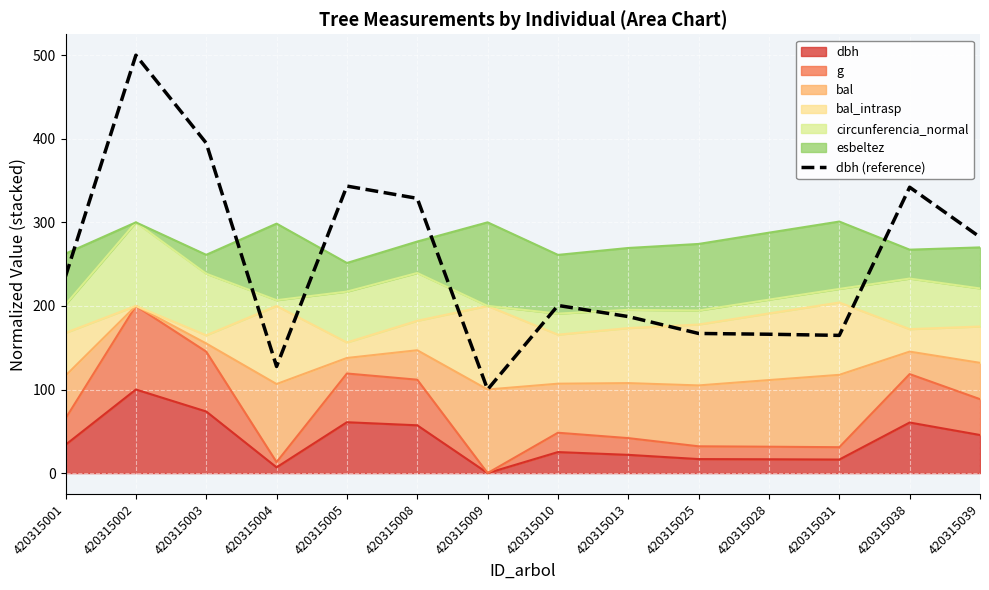

Which category has the lowest value across all series?

420315009